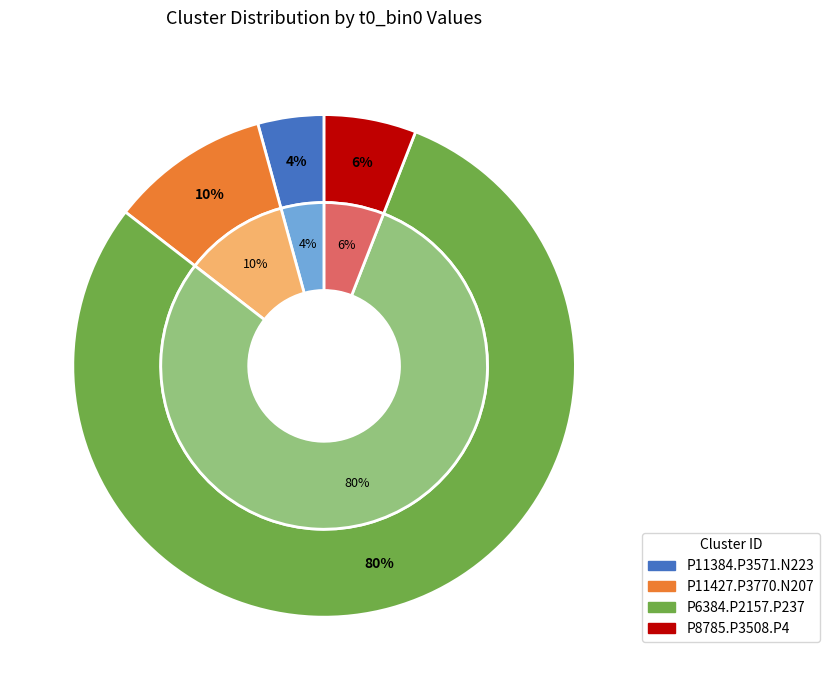

Between P6384.P2157.P237 and P11427.P3770.N207, which is larger?

P6384.P2157.P237